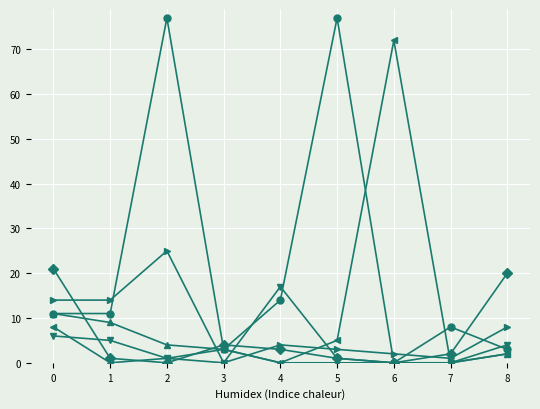

What is the difference between the highest and lowest values at 2?

77